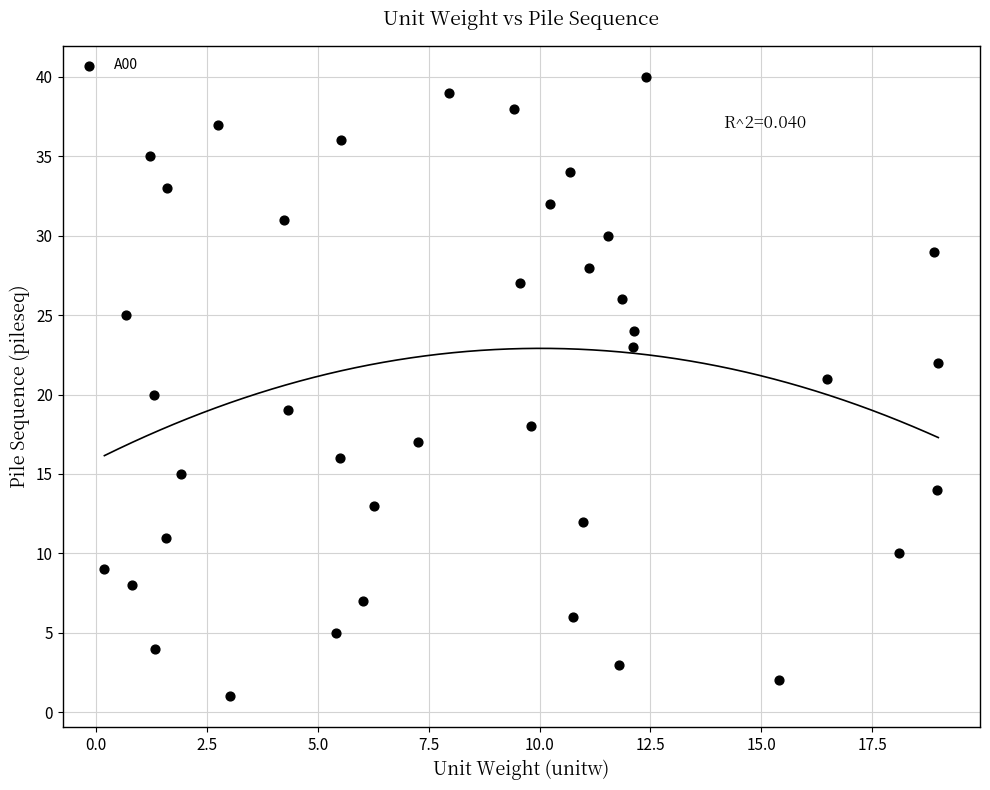

What is the range of Y values (max minus min)?

39